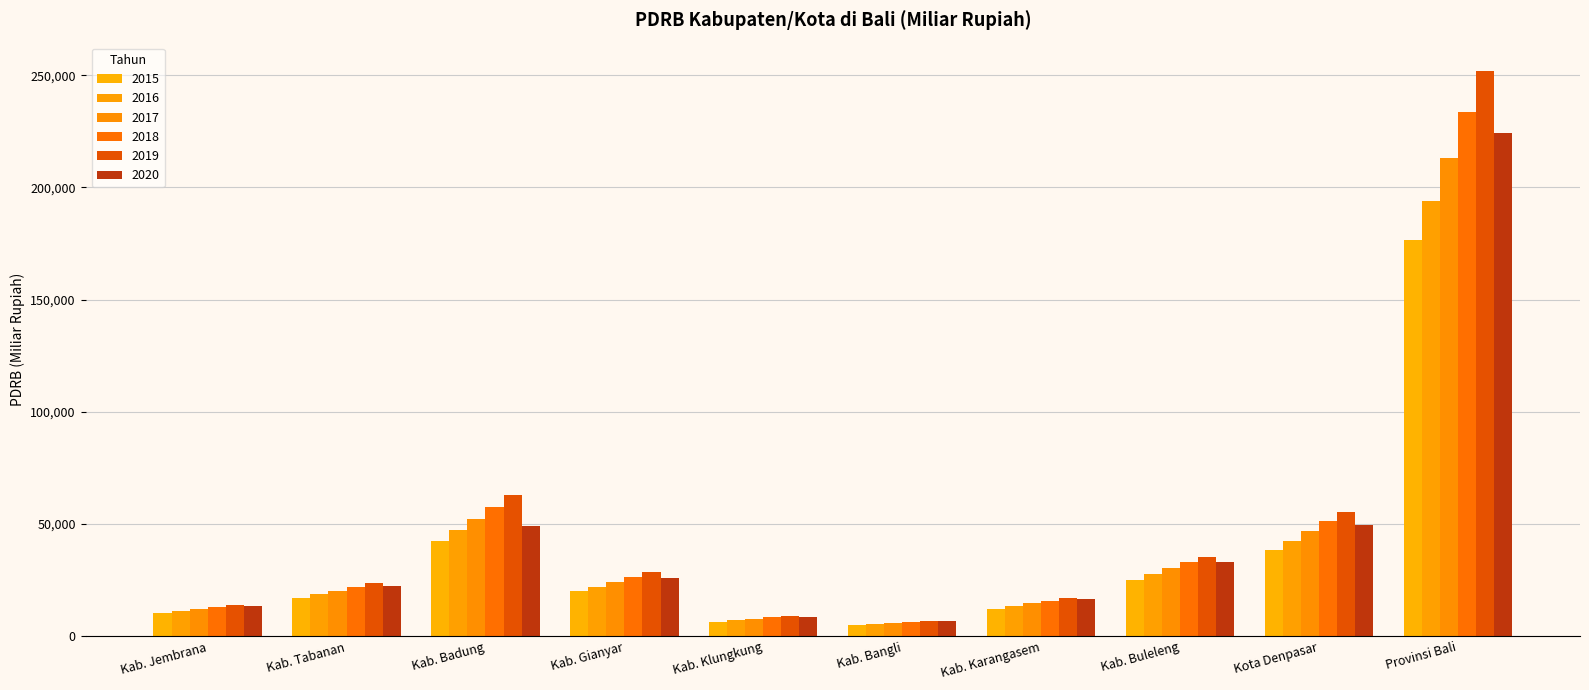

How many bars are there in each group?

6